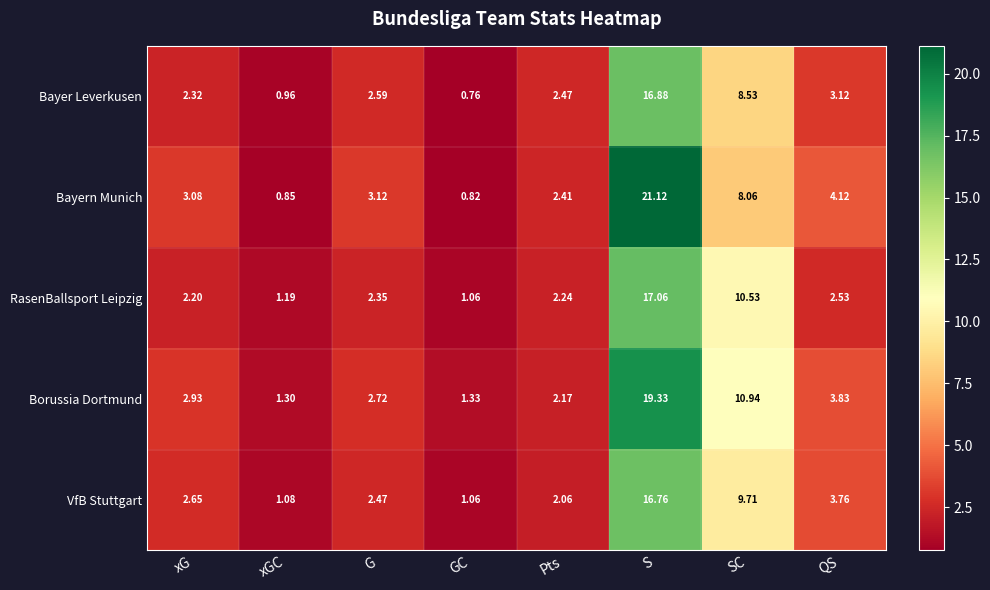

Is the value of Borussia Dortmund at xG greater than the value of Bayern Munich at S?

No